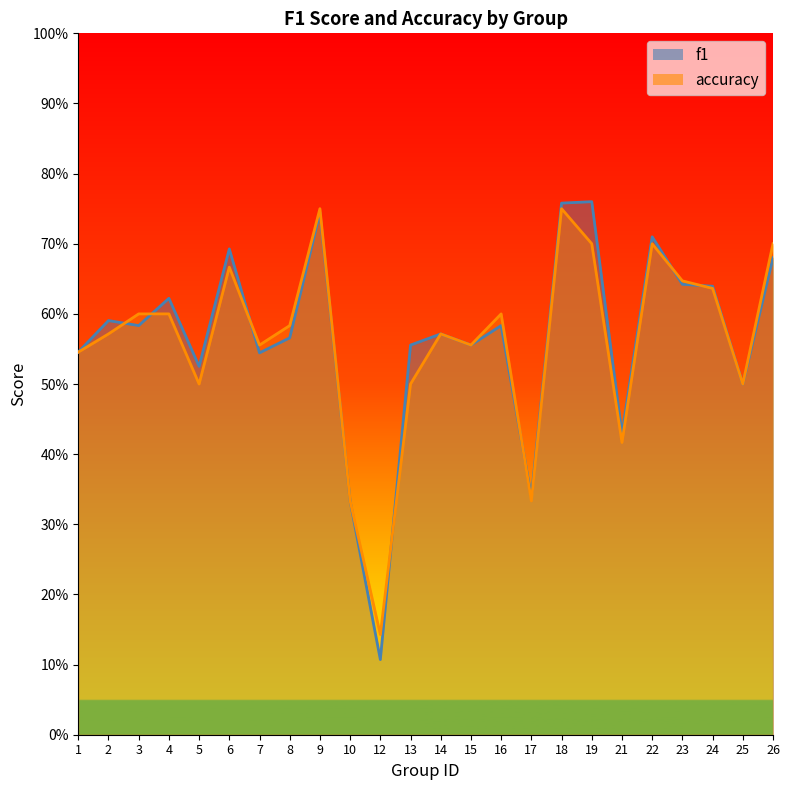

What is the average value of the f1 series?

0.6